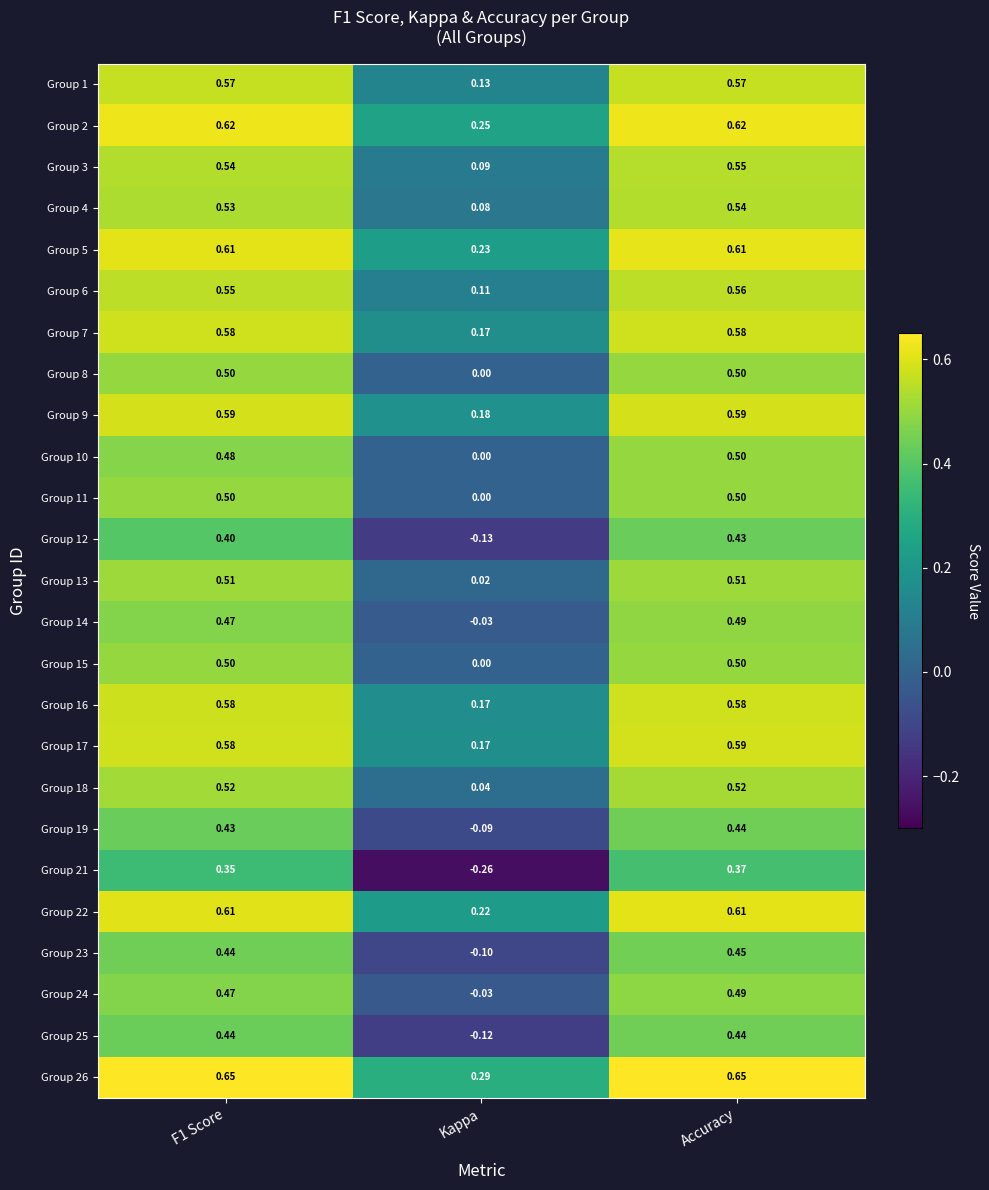

At which label does Group 23 reach its minimum?

Kappa